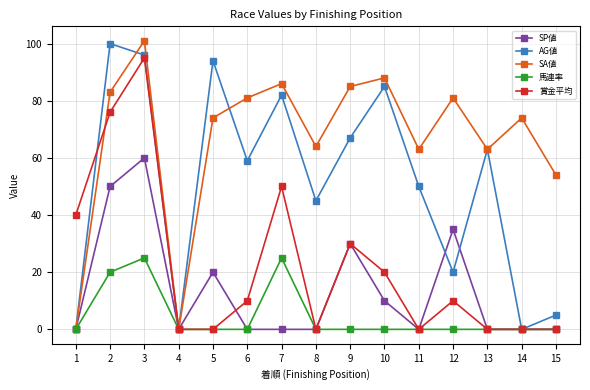

What is the difference between the highest and lowest values at 9?

85